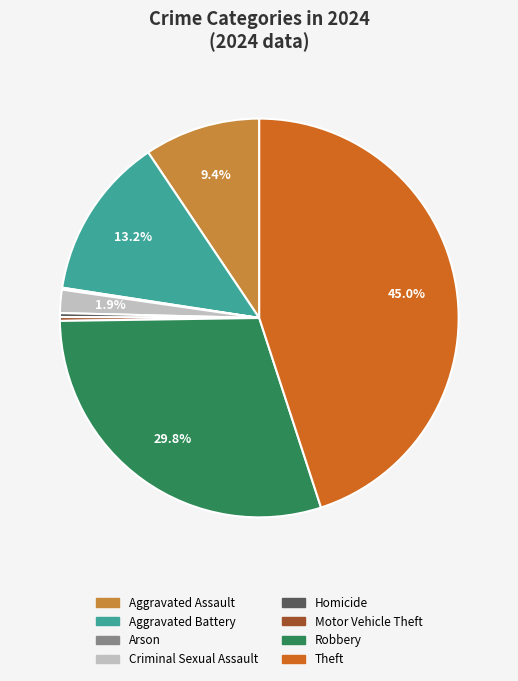

Combined, what portion of the pie is Aggravated Battery and Aggravated Assault?

22.6%